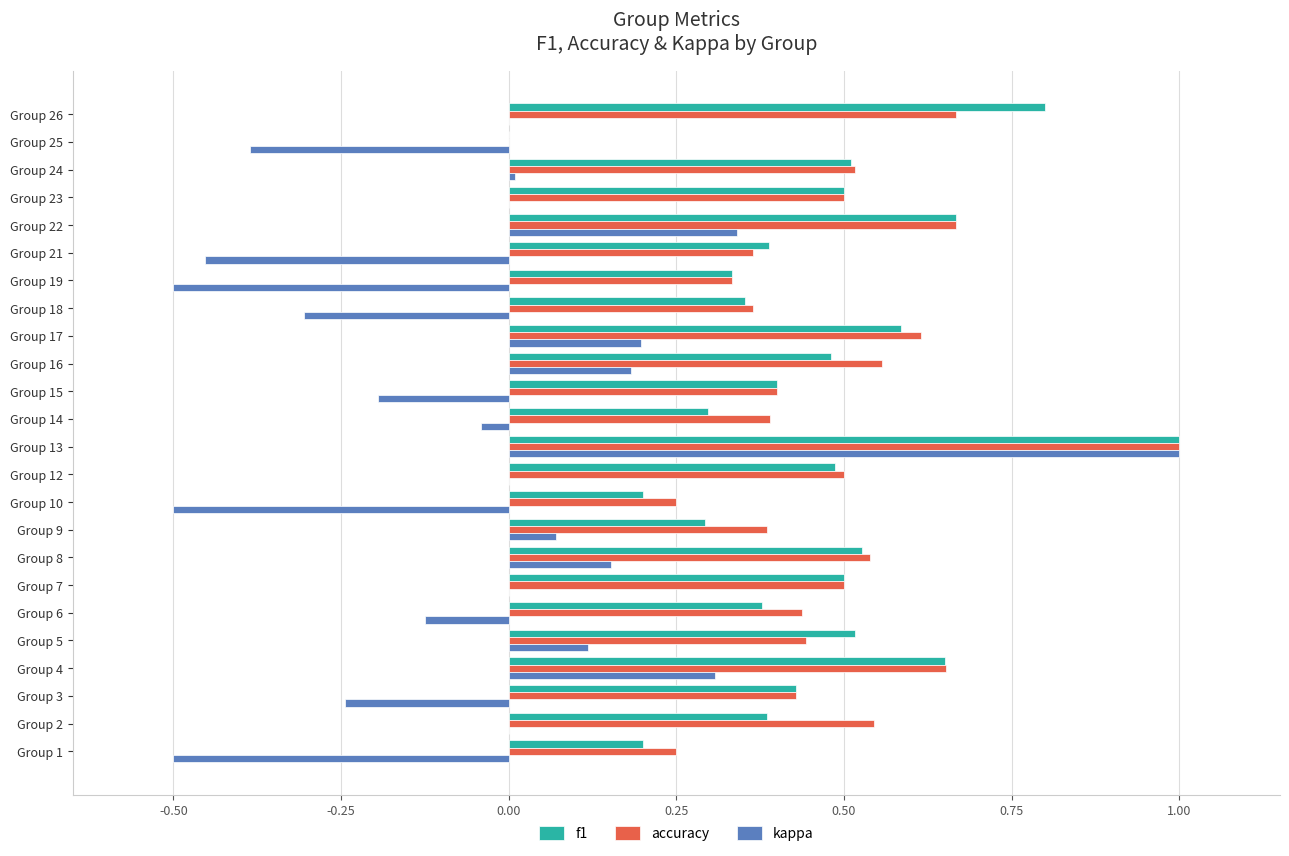

What is the sum of all accuracy values?

11.3